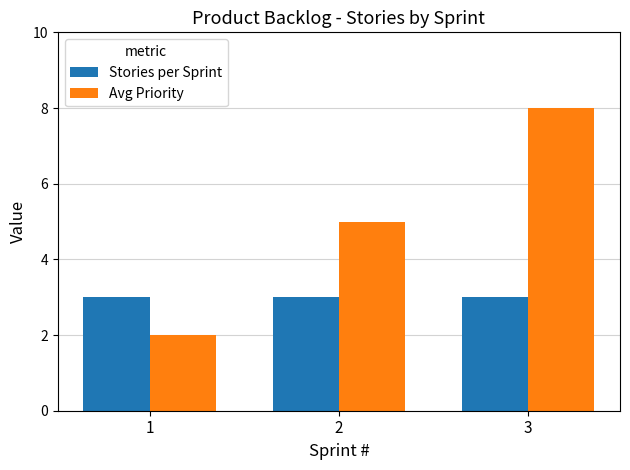

Is the value of Avg Priority at 3 greater than the value of Stories per Sprint at 2?

Yes